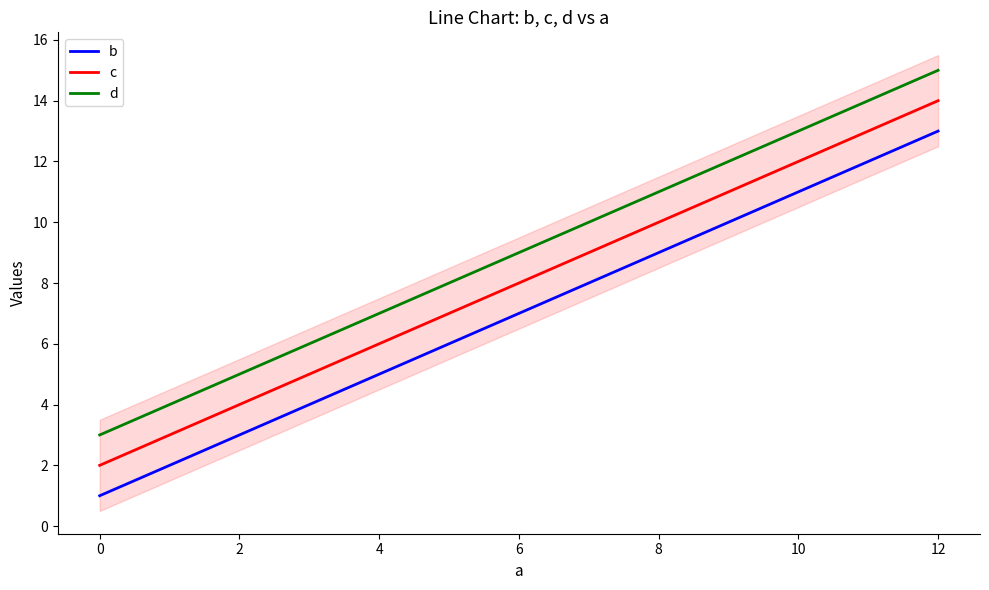

Read the c value at 8.

10